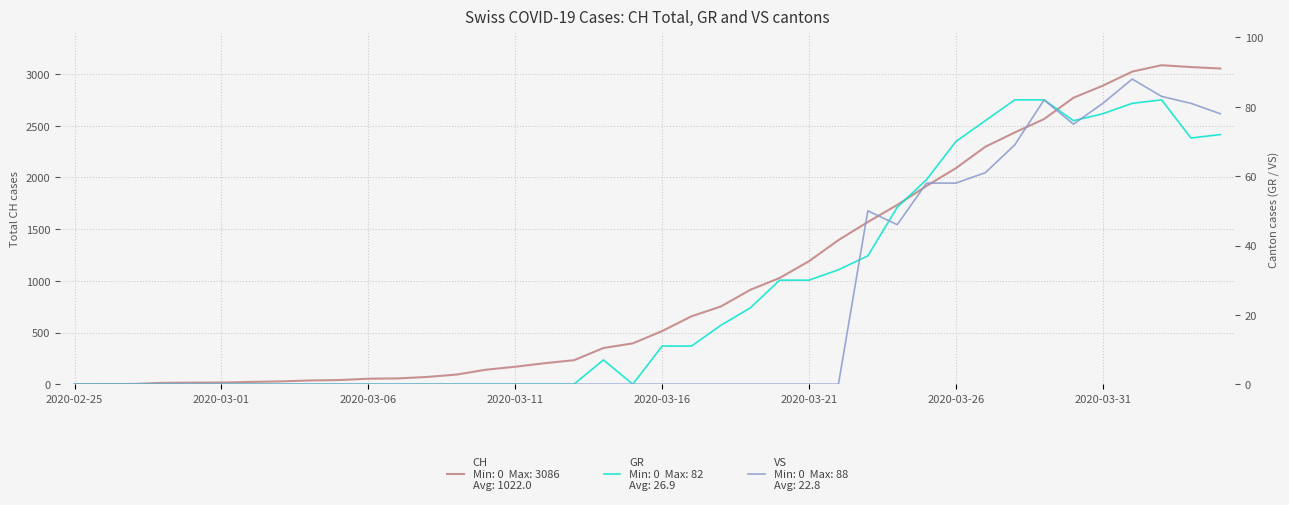

True or false: CH and VS intersect in this chart.

False